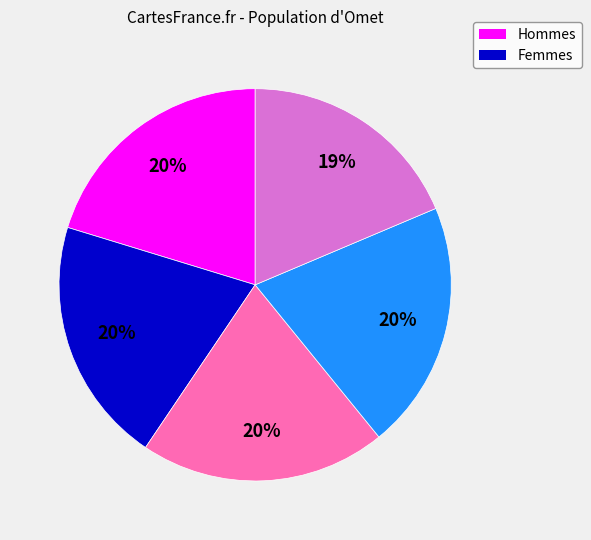

Is there a majority slice in this chart?

No